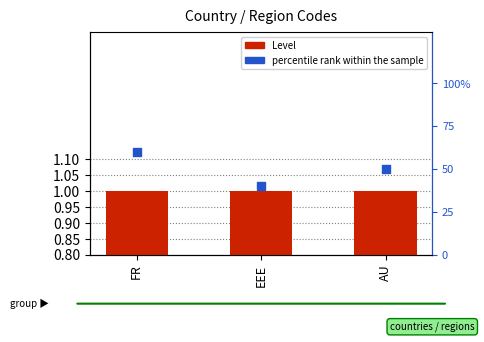

At how many categories does at least one series exceed 0?

3